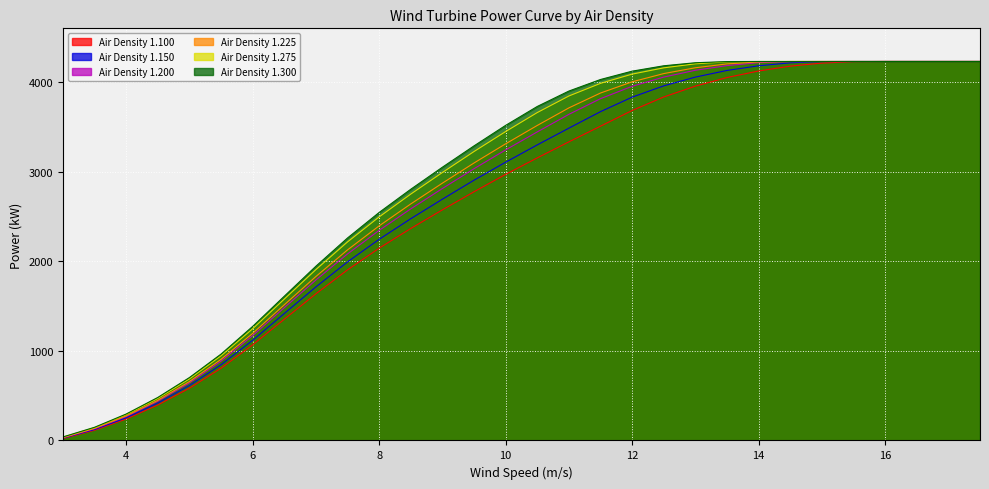

What is the label of the 10th point from the right?

13.0